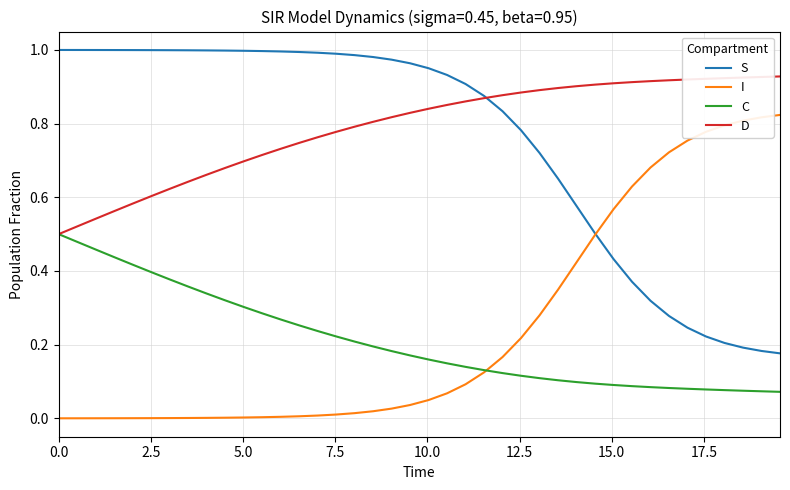

List the series in order of their peak value, highest first.

S, D, I, C